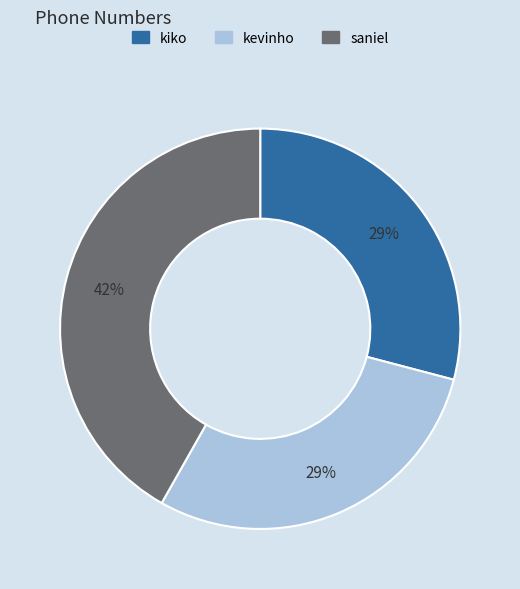

Is the sum of saniel and kiko greater than half?

Yes